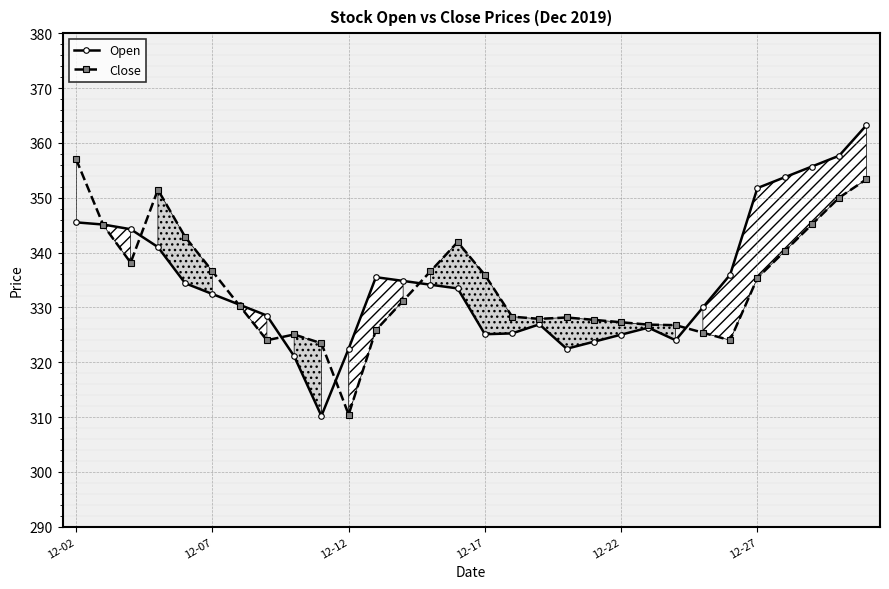

How many interior local peaks does the Close series have?

4